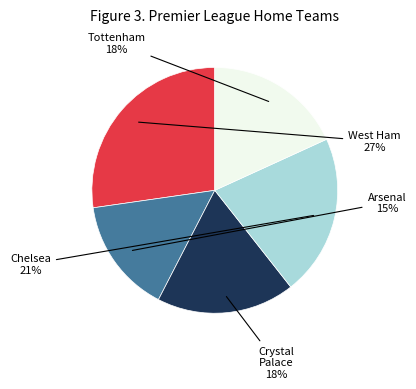

Is there a majority slice in this chart?

No